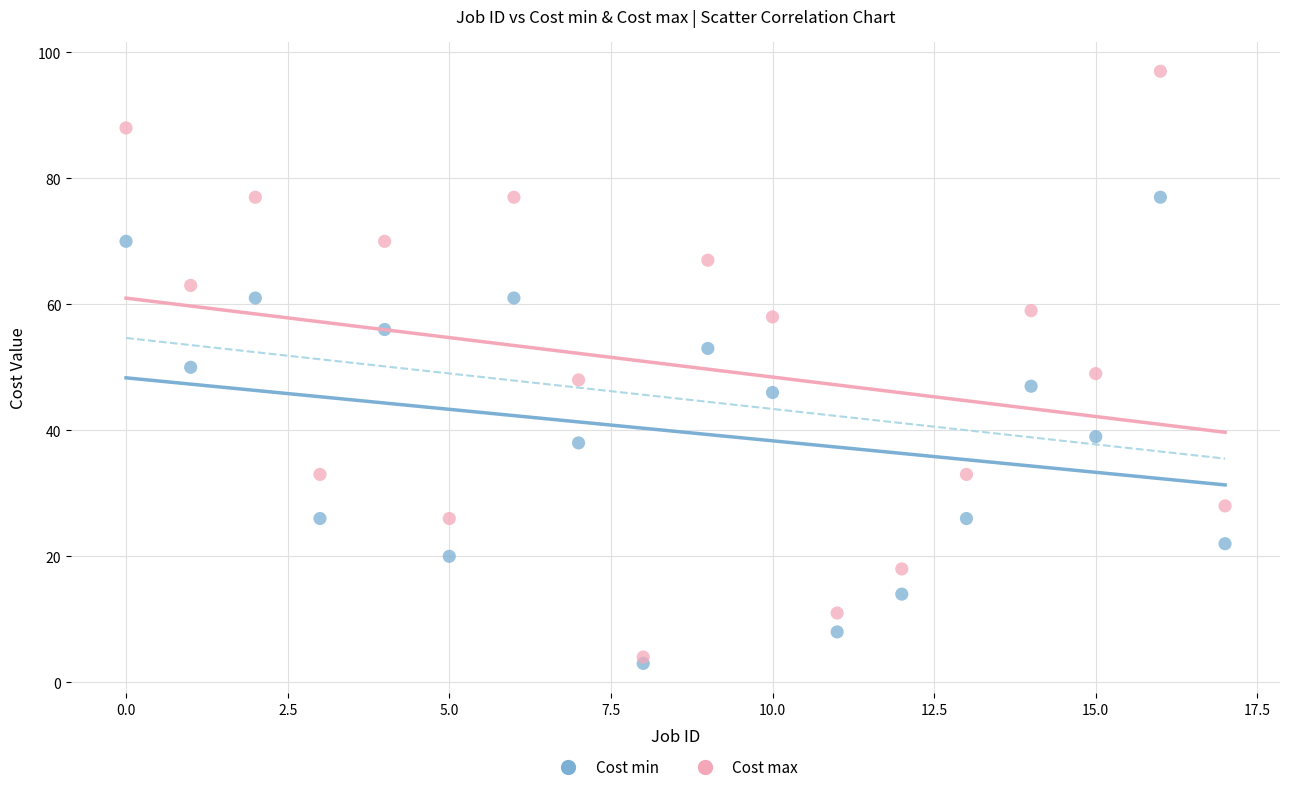

Which series contains the lowest Y value?

Cost min